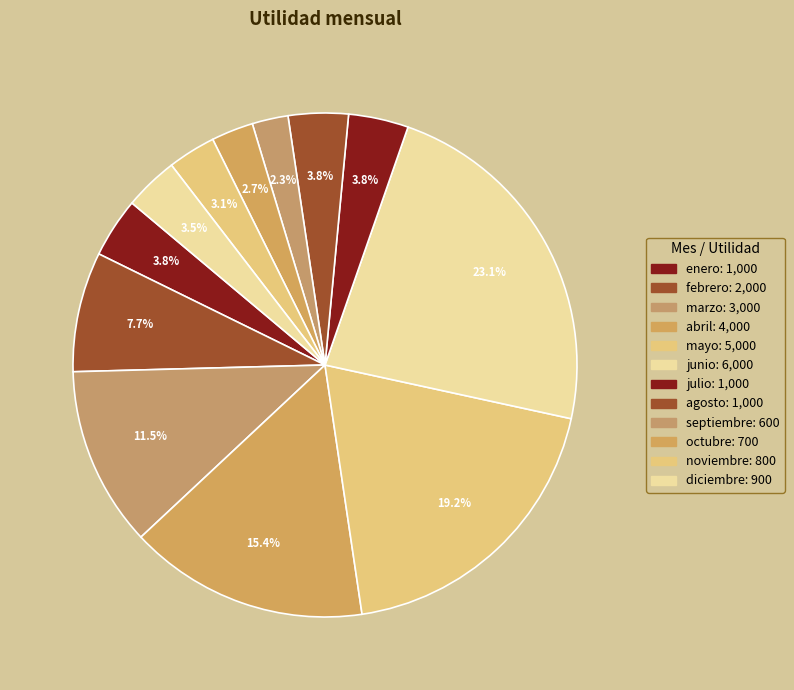

How many slices are in this pie chart?

12